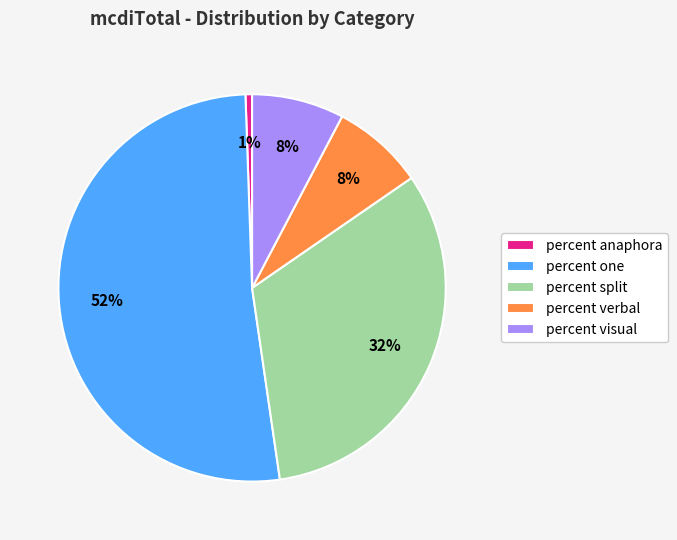

To the nearest percent, what portion does percent visual represent?

8%